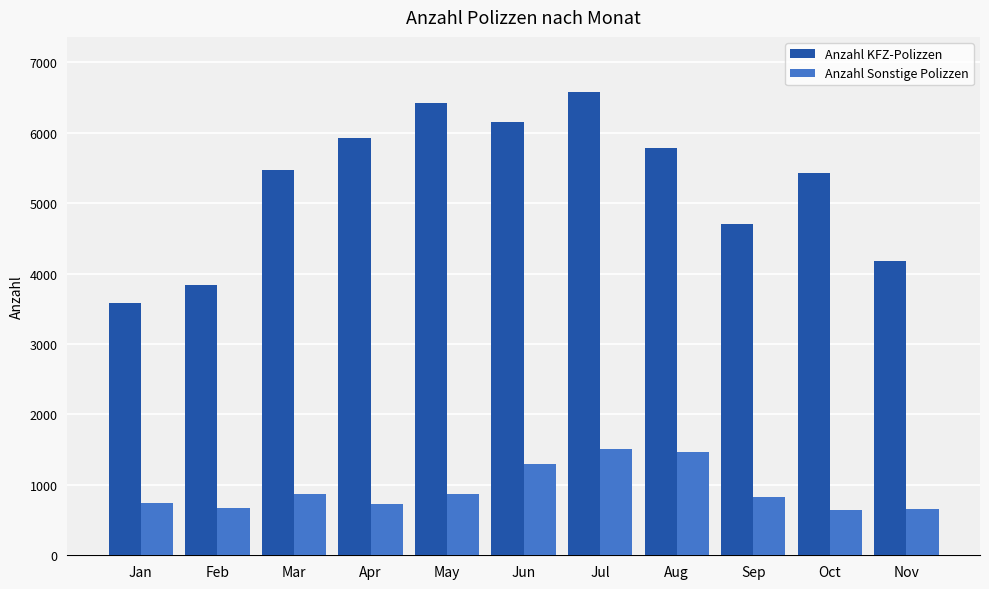

What are all the series names shown in the legend?

Anzahl KFZ-Polizzen, Anzahl Sonstige Polizzen